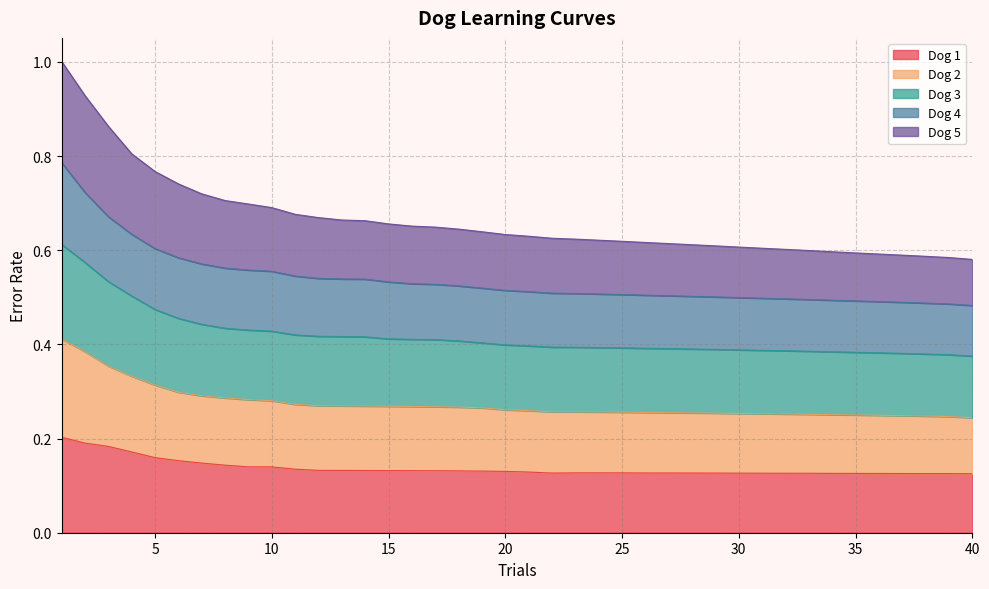

True or false: Dog 5 has more than 1 points higher than both neighbors.

False